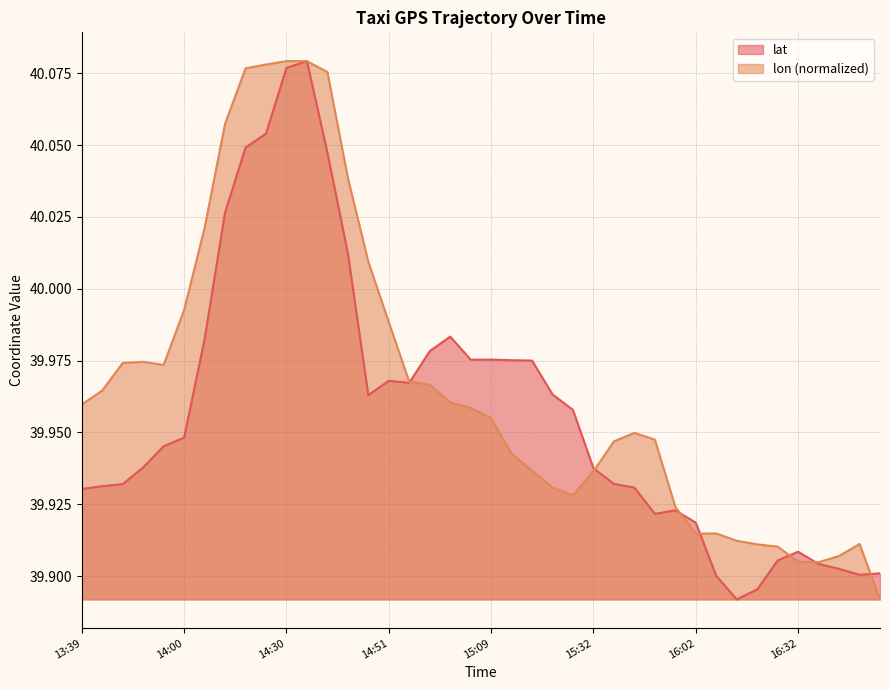

True or false: lon and lat cross at least once.

True